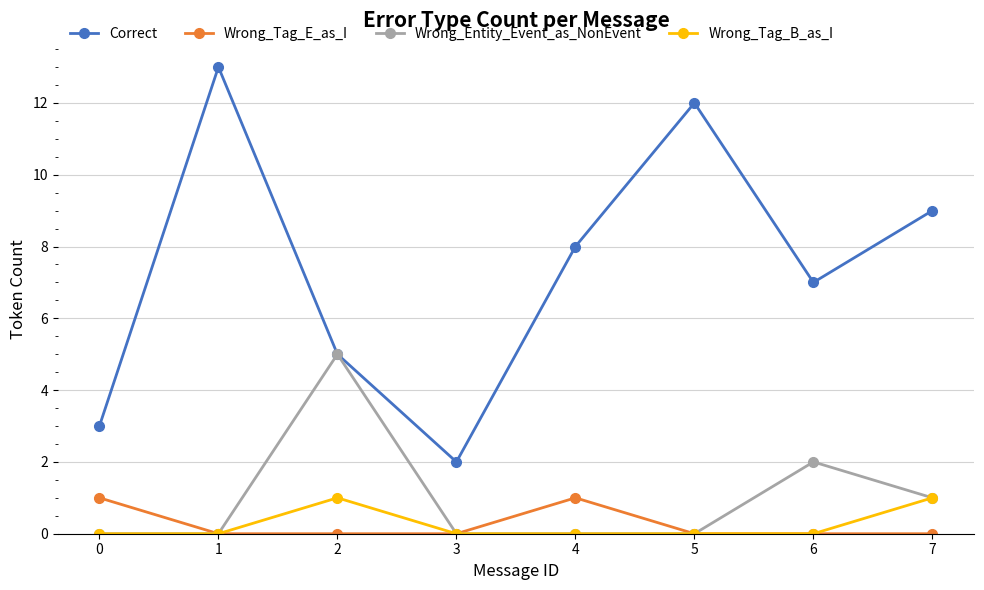

What is the value of the Correct point at the 8th from the left?

9